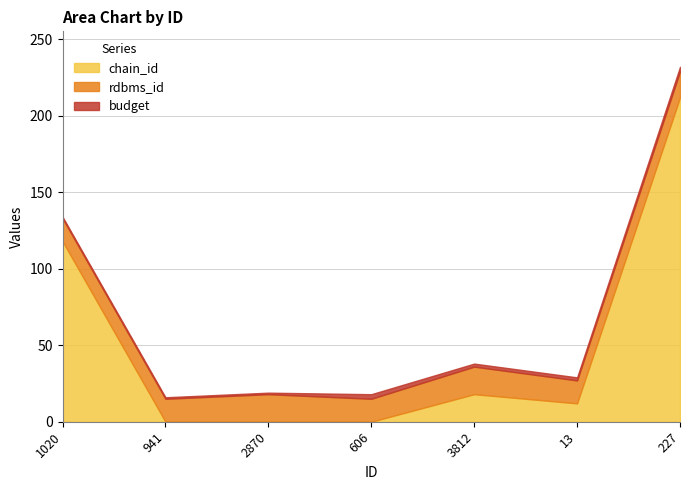

True or false: chain_id and budget cross at least once.

True